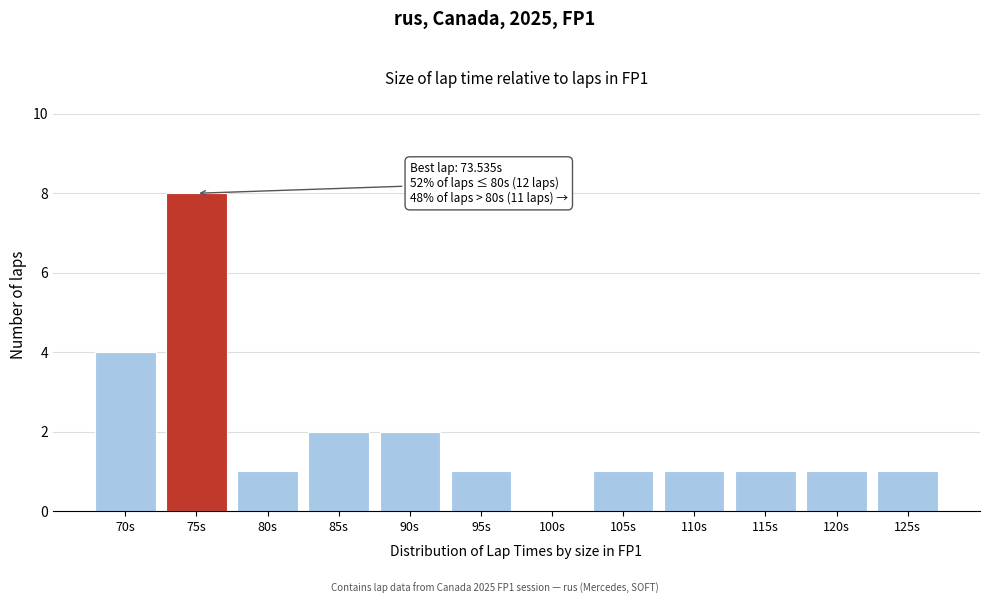

Reading left to right, transcribe all the data shown in this chart.

70s=4	75s=8	80s=1	85s=2	90s=2	95s=1	100s=0	105s=1	110s=1	115s=1	120s=1	125s=1